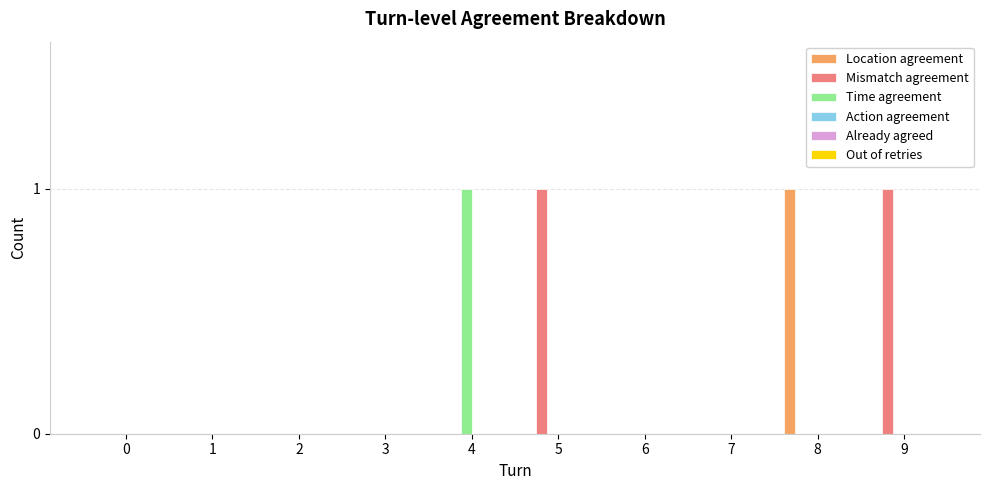

How many groups of bars are there?

10